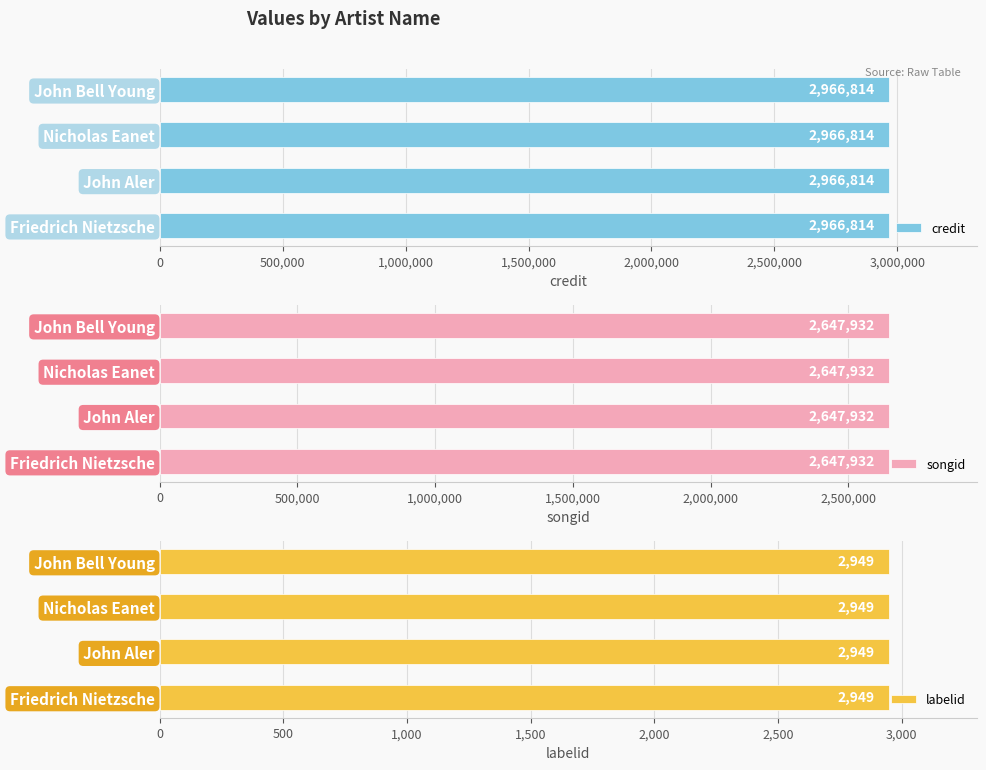

Which series has the widest spread of values?

credit